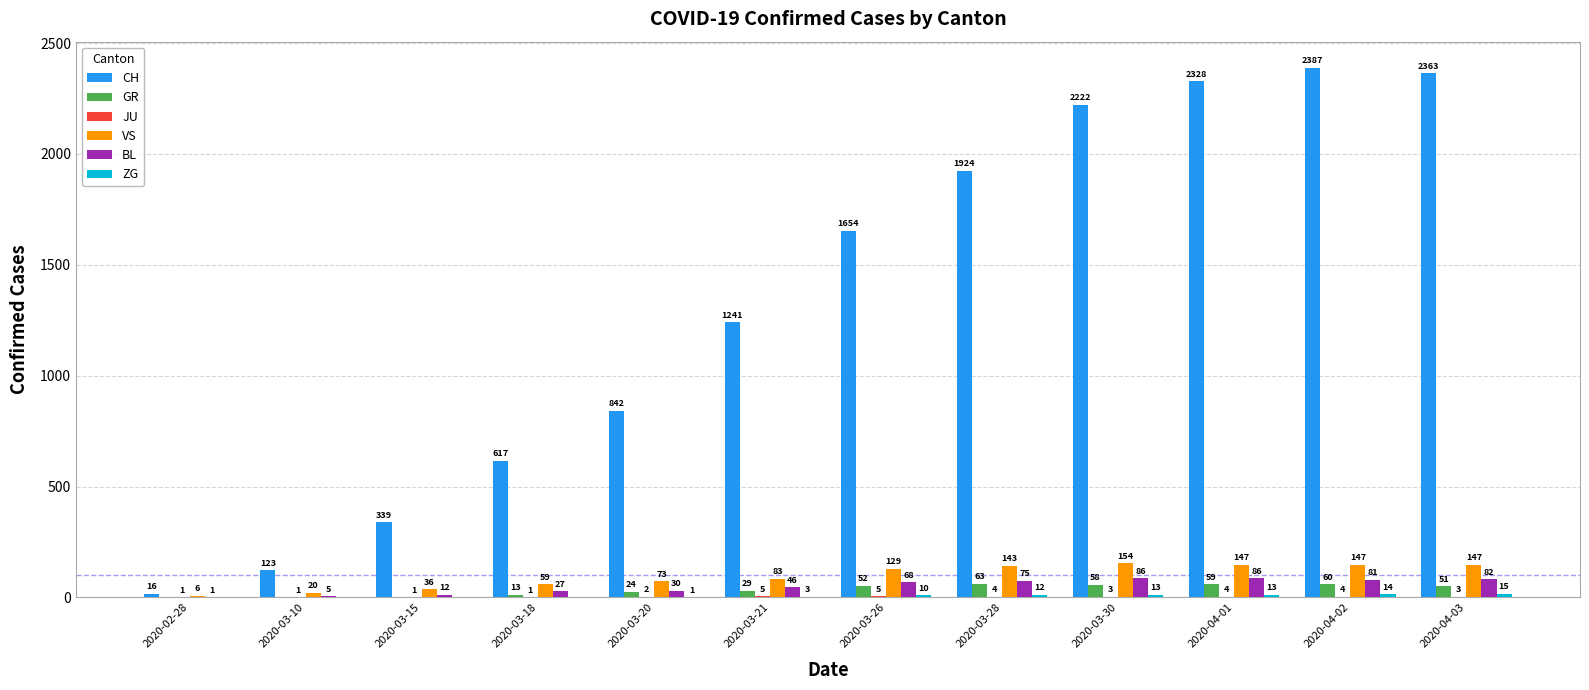

Does the chart contain stacked bars?

No